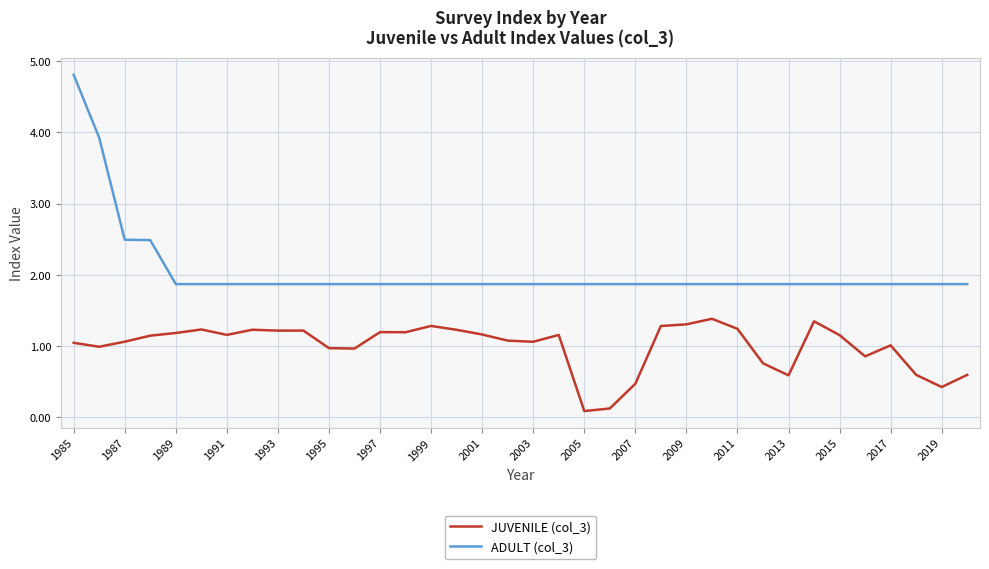

True or false: JUVENILE (col_3) and ADULT (col_3) cross at least once.

False